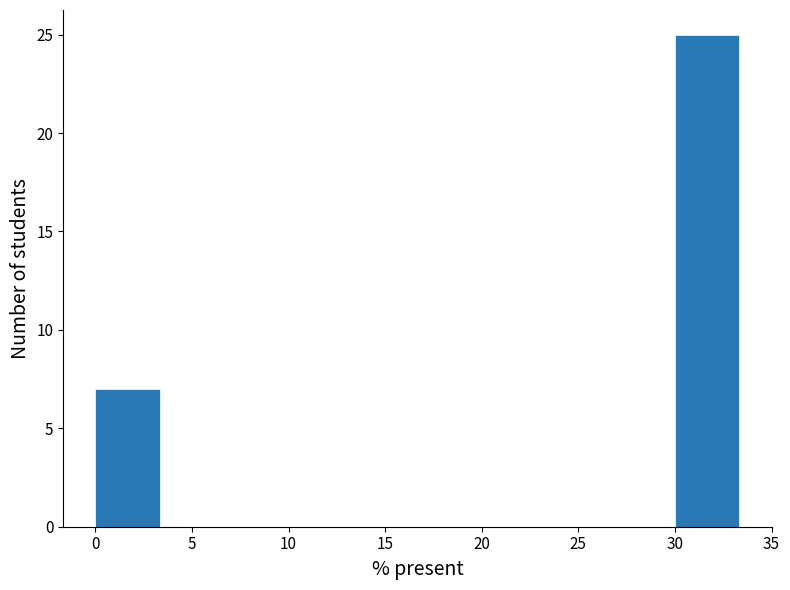

Reading left to right, list every bar in this chart as the range it spans on the x-axis followed by its height. Neither the bar edges nor the heights are printed on the chart, so give them approximately, as read against the axes.

0.0 to 3.5: 7
3.5 to 6.5: 0
6.5 to 10.0: 0
10.0 to 13.5: 0
13.5 to 16.5: 0
16.5 to 20.0: 0
20.0 to 23.5: 0
23.5 to 26.5: 0
26.5 to 30.0: 0
30.0 to 33.5: 25